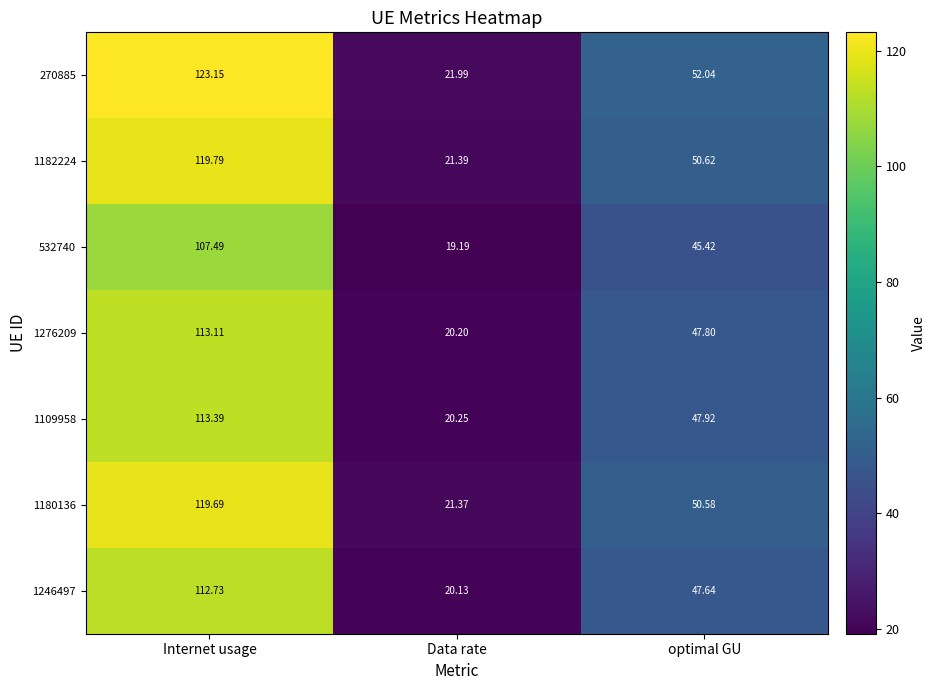

Which category has the lowest value in the 270885 series?

Data rate